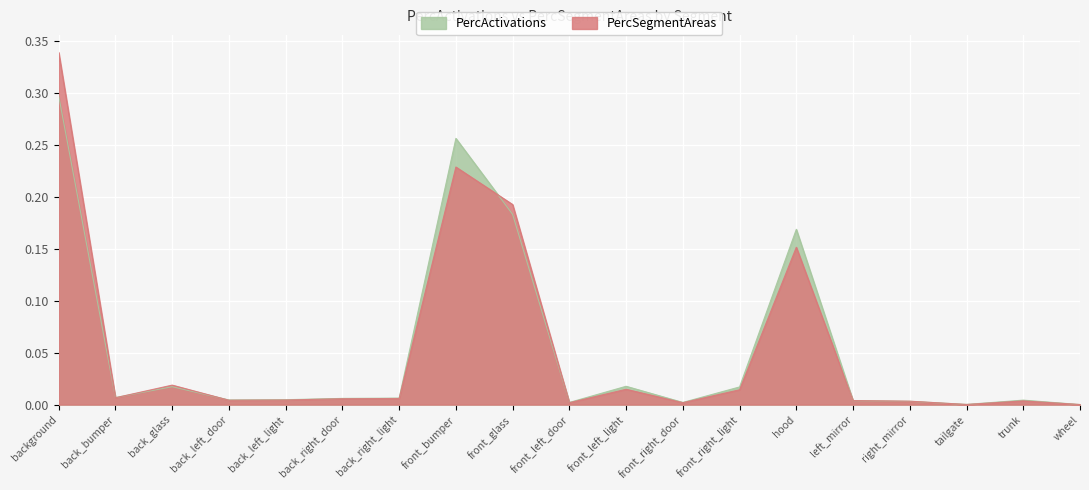

Count the number of data series in this chart.

2